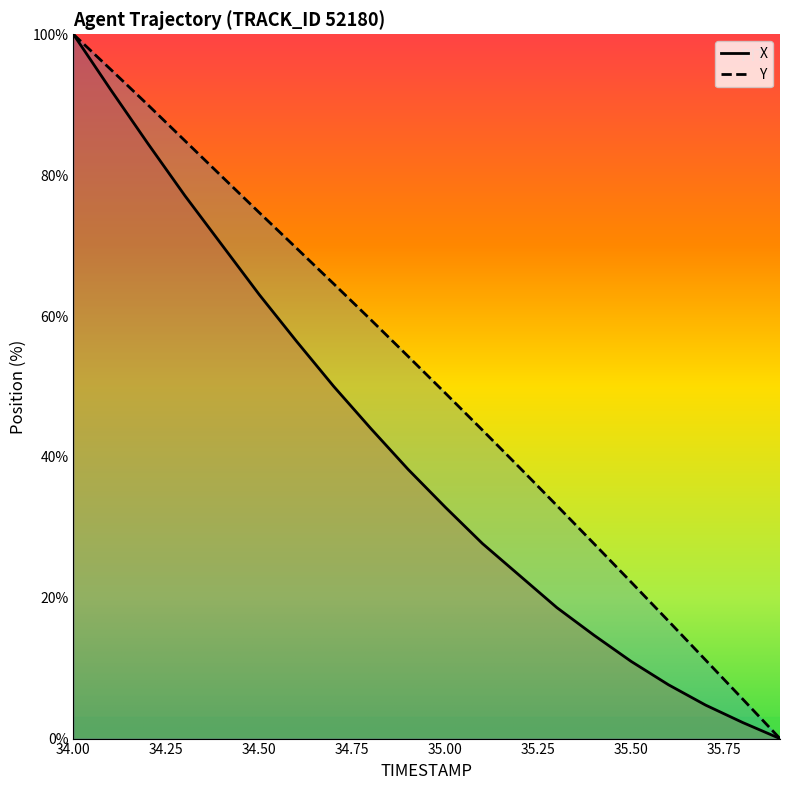

Reading left to right, extract all data points from this chart.

X: 34.0=100.0	34.1=92.1	34.2=84.5	34.3=77.1	34.4=70.0	34.5=63.0	34.6=56.4	34.7=50.0	34.8=44.0	34.9=38.2	35.0=32.9	35.1=27.7	35.2=23.1	35.3=18.6	35.4=14.7	35.5=11.0	35.6=7.6	35.7=4.8	35.8=2.3	35.9=0.0
Y: 34.0=100.0	34.1=95.0	34.2=90.0	34.3=84.9	34.4=79.8	34.5=74.7	34.6=69.6	34.7=64.6	34.8=59.4	34.9=54.3	35.0=49.1	35.1=43.8	35.2=38.5	35.3=33.1	35.4=27.7	35.5=22.2	35.6=16.7	35.7=11.1	35.8=5.6	35.9=0.0